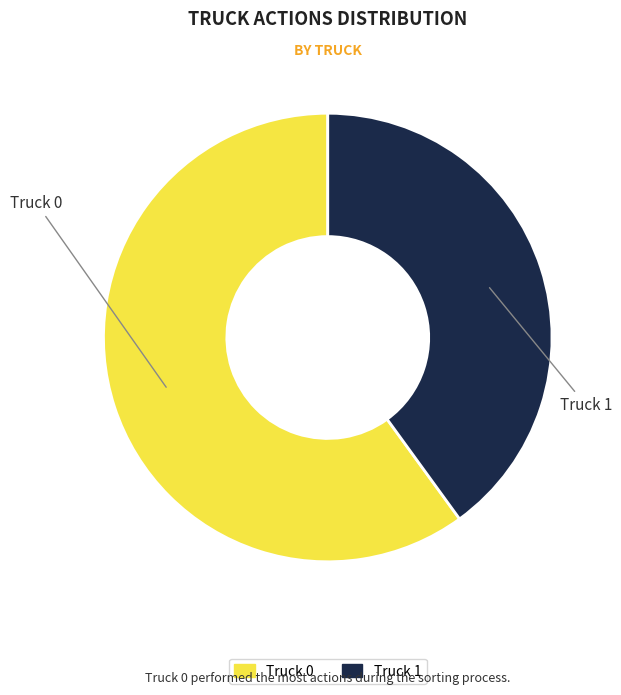

Which slice is the smallest?

Truck 1